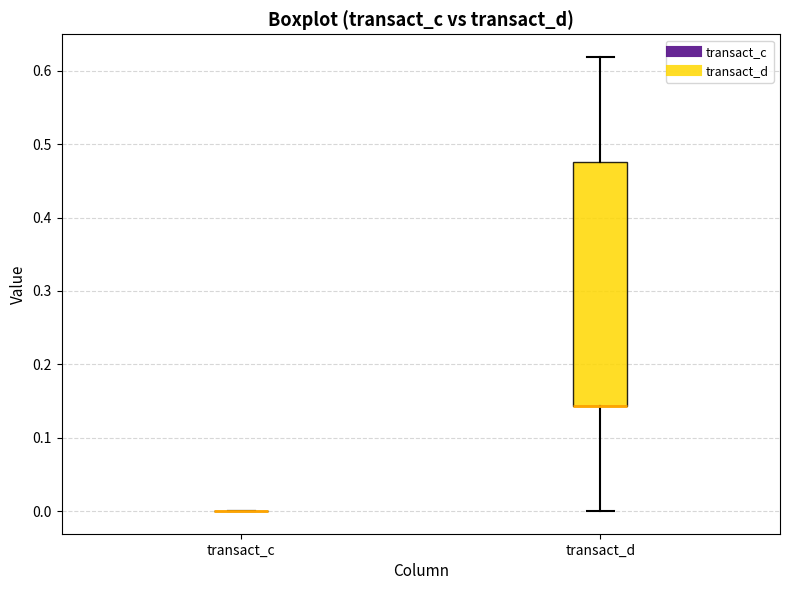

Reading left to right, transcribe this box plot: for each box, give where its median line is, the range the box spans, and where its two whiskers end, as read against the y-axis. The values are not printed on the chart, so give them approximately, as read against the axis.

transact_c: box collapsed to a line at 0.00, whiskers 0.00 to 0.00
transact_d: median 0.14 (drawn on the box's lower edge), box 0.14 to 0.48, whiskers 0.00 to 0.62